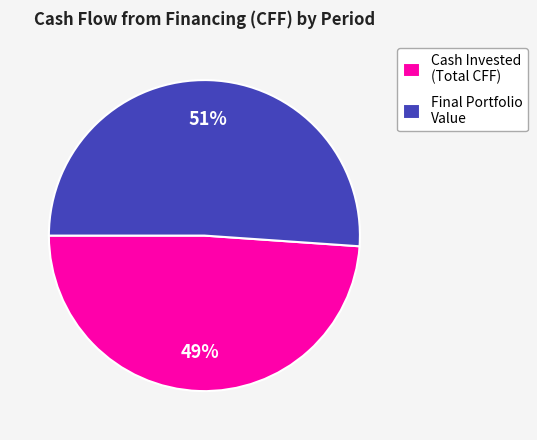

How many segments does this pie chart have?

2